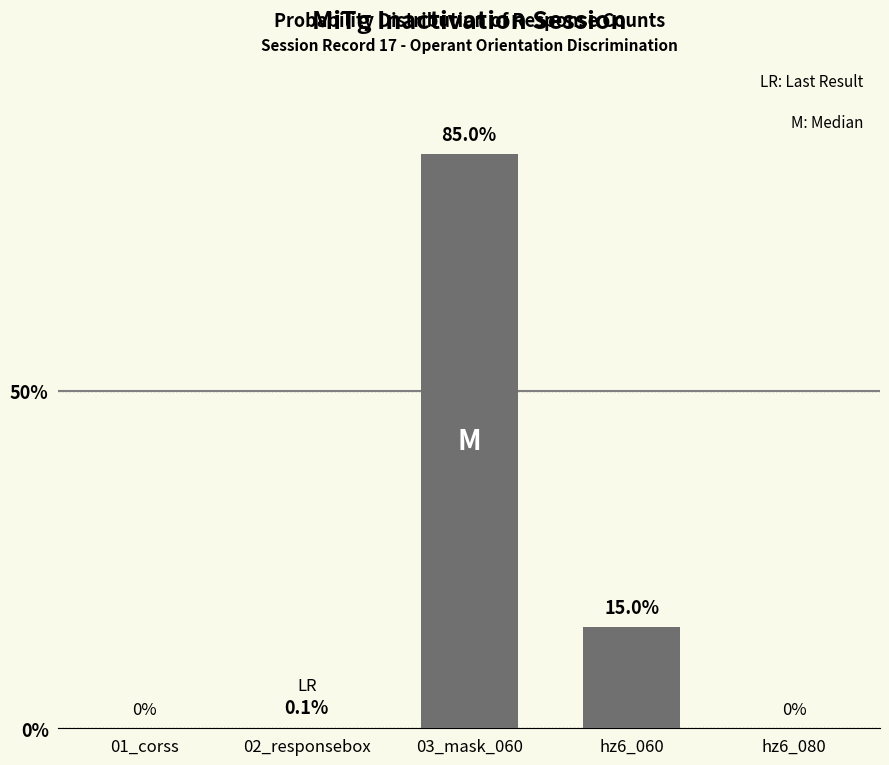

Which has a higher value, 02_responsebox or hz6_060?

hz6_060